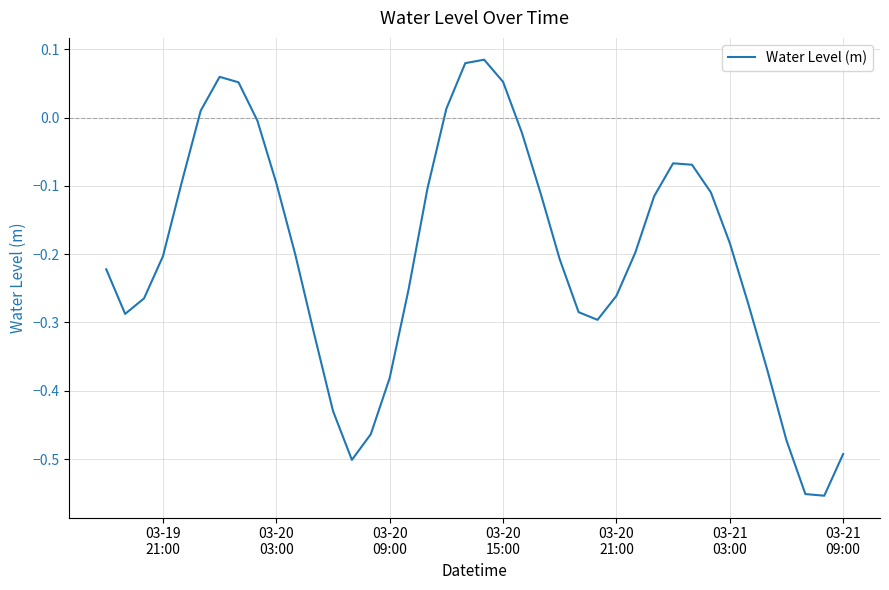

What is the difference between the maximum and minimum values?

0.6